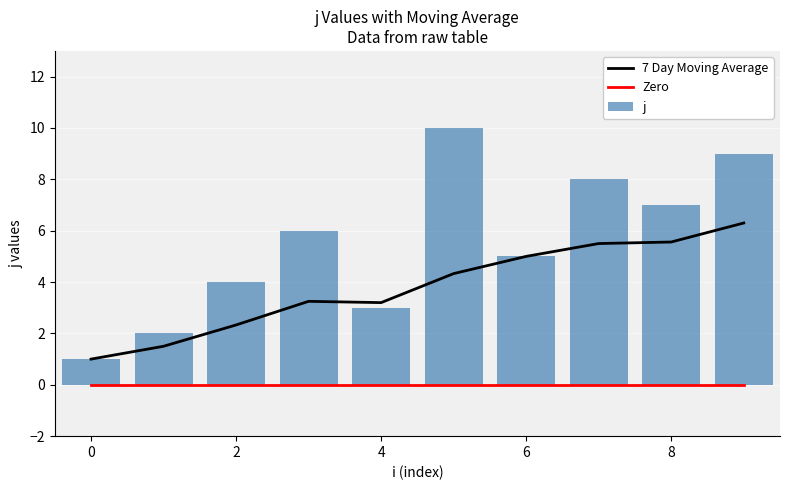

The value of 7 Day Moving Average at 2 is 0.6. True or false?

False